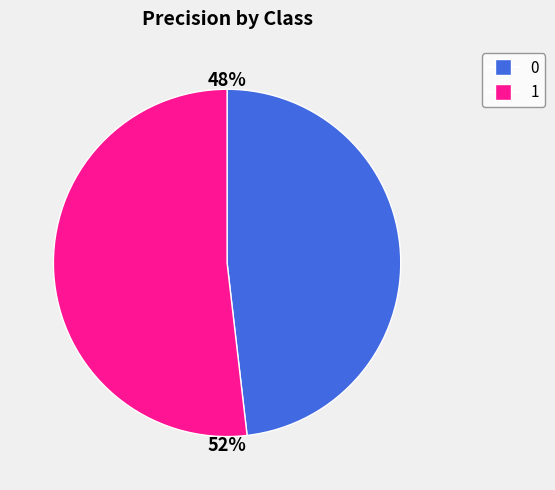

Is it true that 1 is 52% of the pie?

True